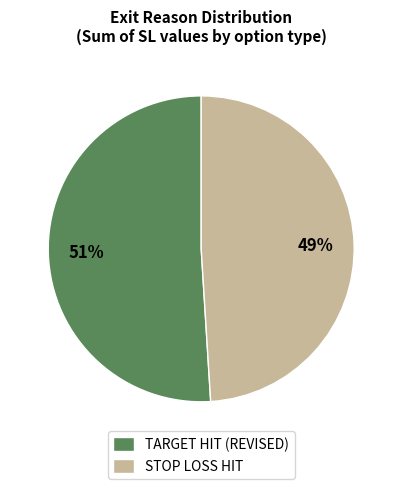

Do TARGET HIT (REVISED) and STOP LOSS HIT together represent more than half of the pie?

Yes